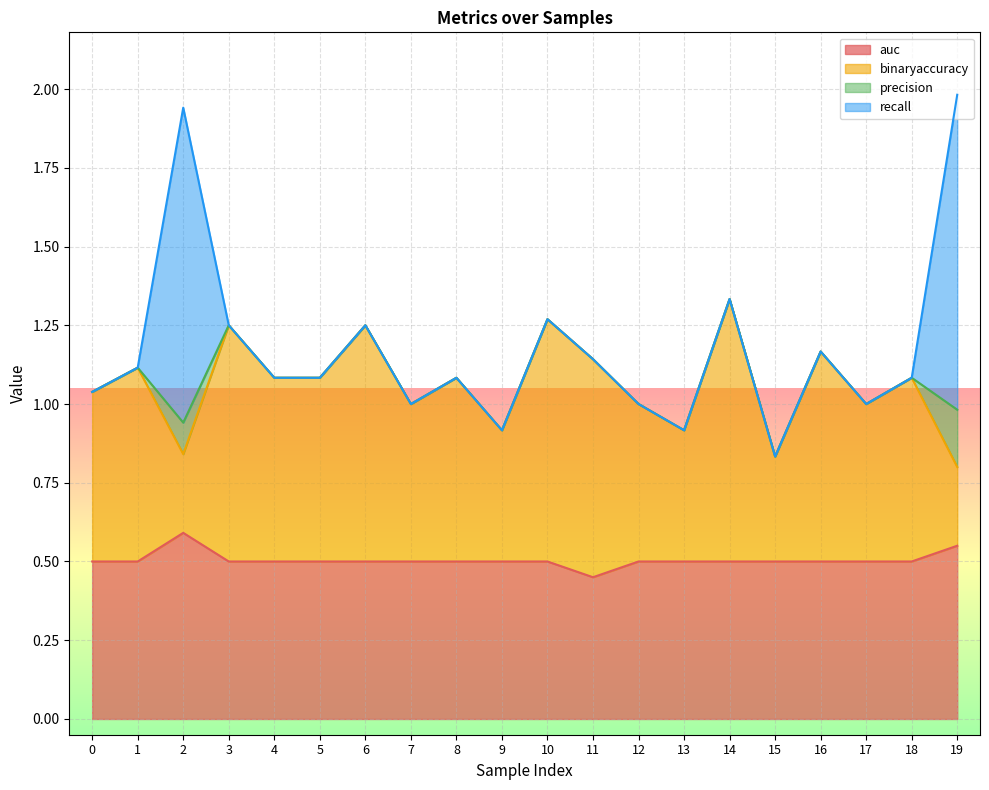

Is it true that auc equals 0.5 at 1?

True